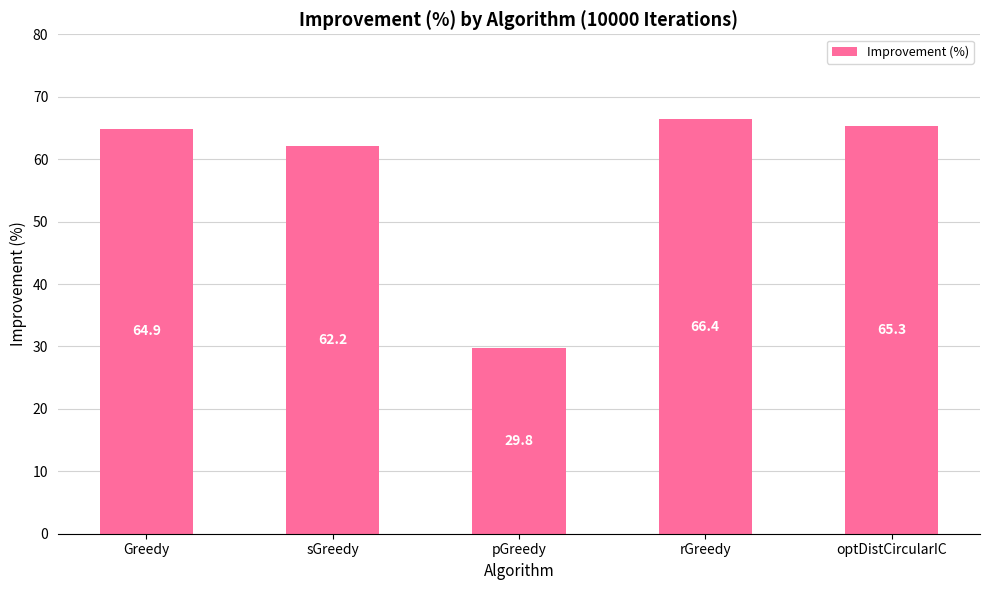

Reading left to right, what are all the values shown in this chart?

Greedy=64.9	sGreedy=62.2	pGreedy=29.8	rGreedy=66.4	optDistCircularIC=65.3